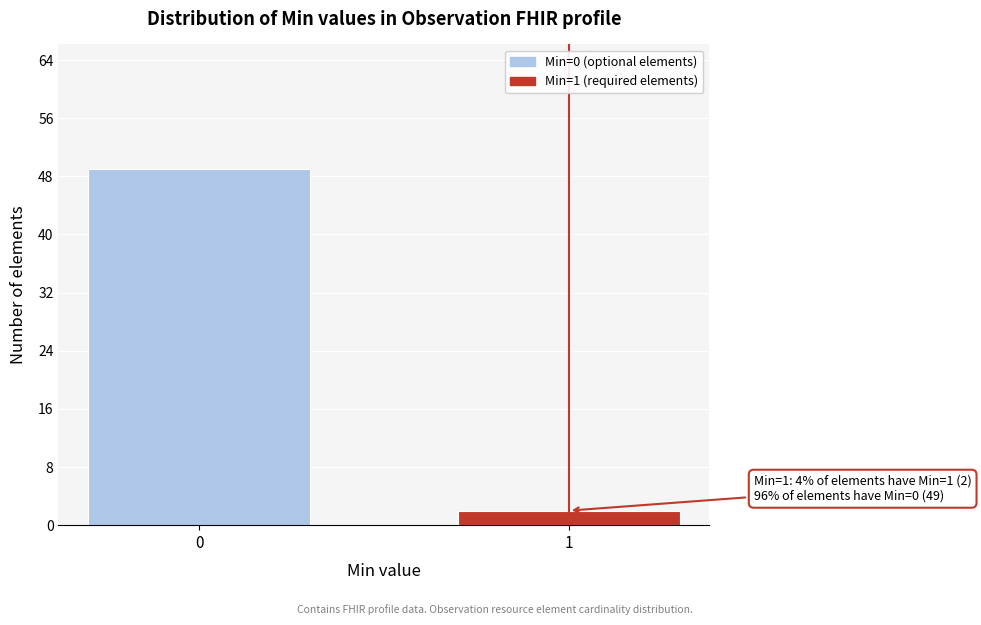

Reading right to left, what are all the values shown in this chart?

1=2	0=49